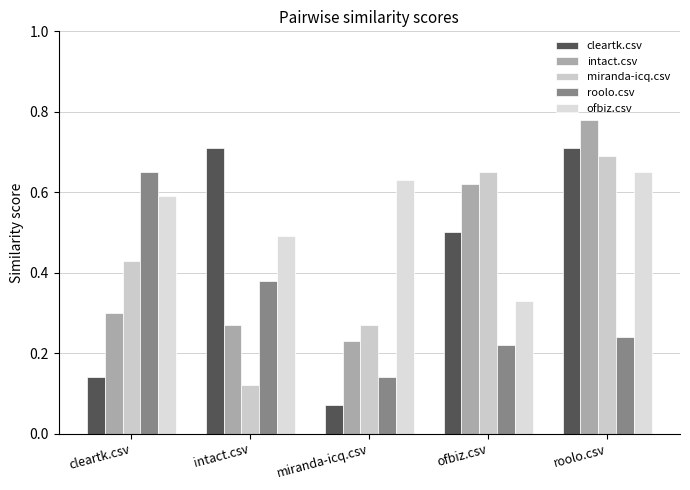

Rank the categories by roolo.csv value from highest to lowest.

cleartk.csv, intact.csv, roolo.csv, ofbiz.csv, miranda-icq.csv